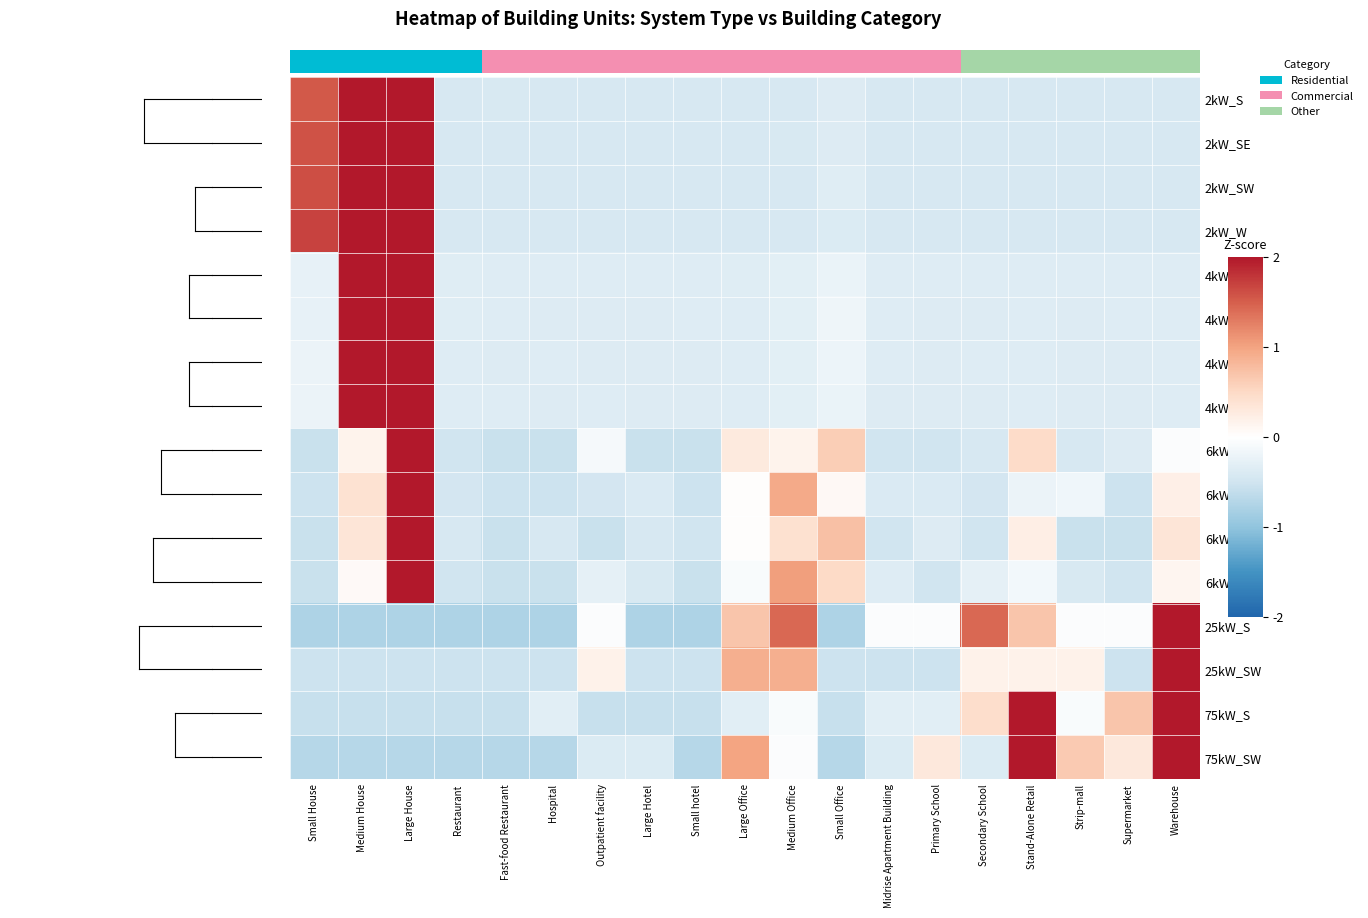

At which label does 2kW_W first exceed 0?

Small House